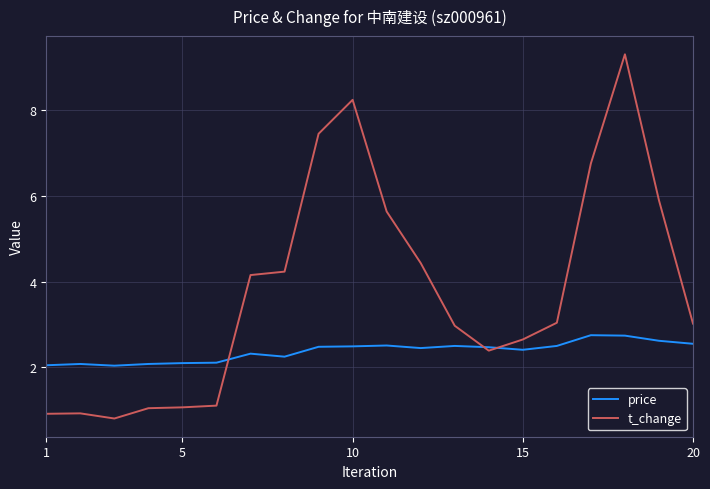

What is the difference between the second highest and minimum values in the price series?

0.7